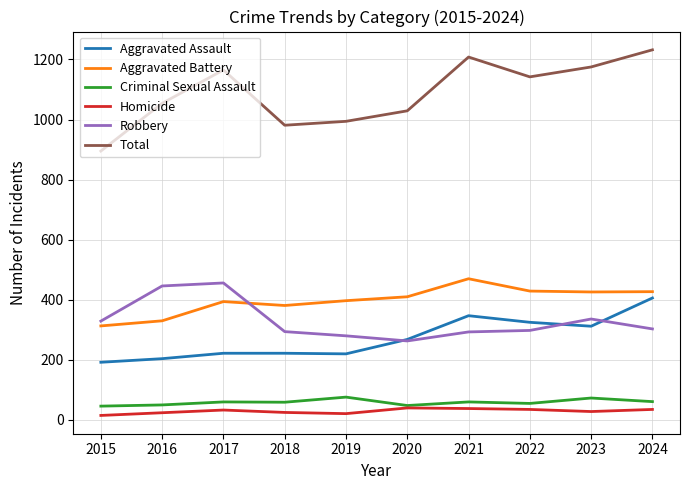

Between 2019 and 2024, which series saw the biggest shift?

Total